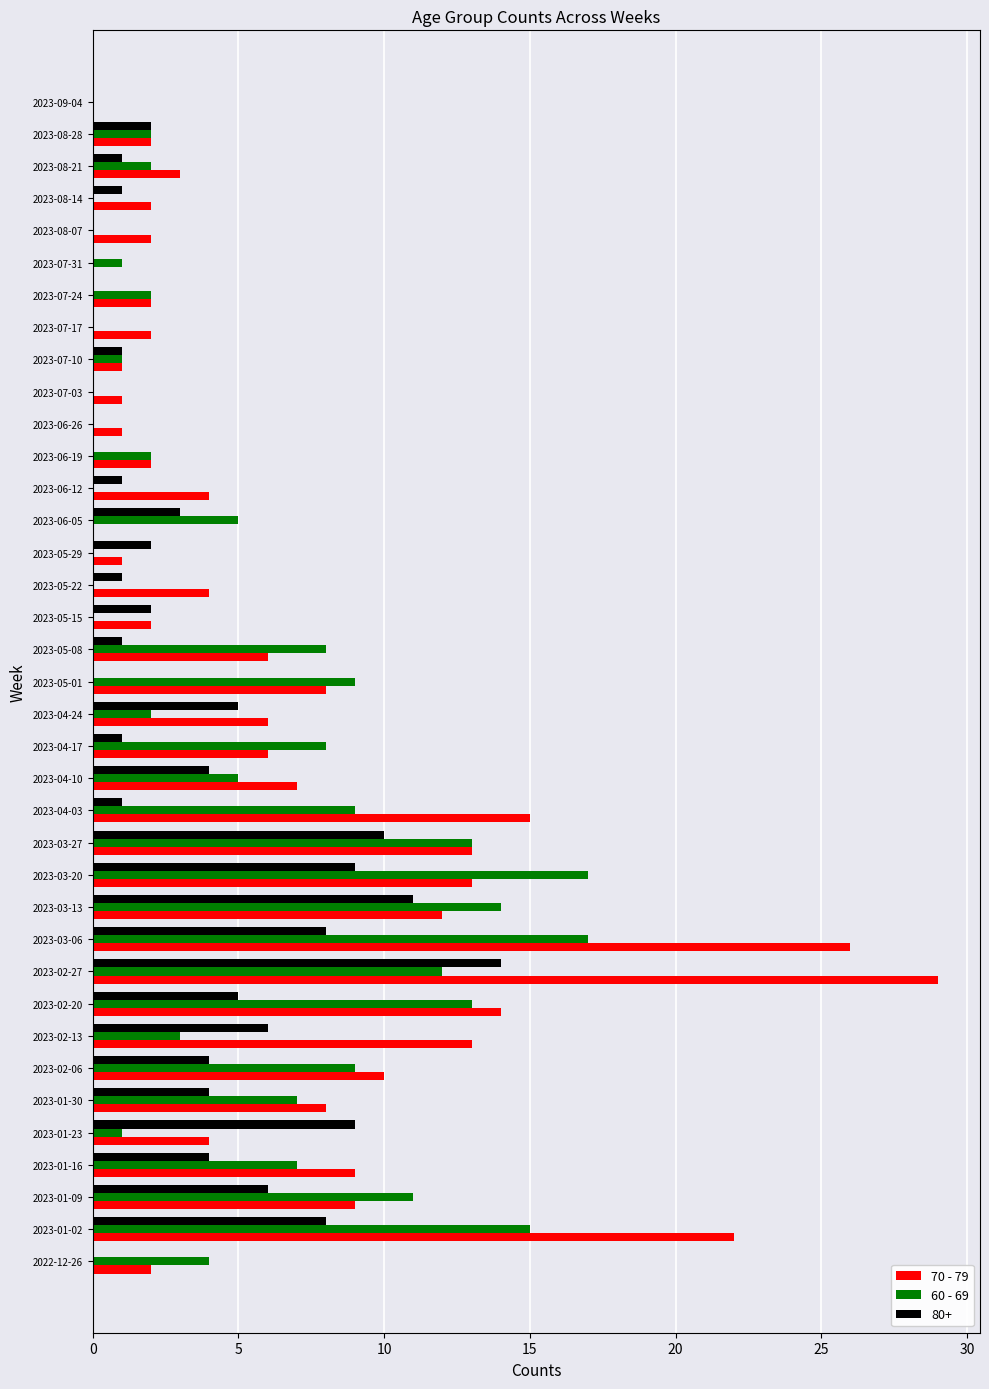

What is the maximum value for 70 - 79?

29